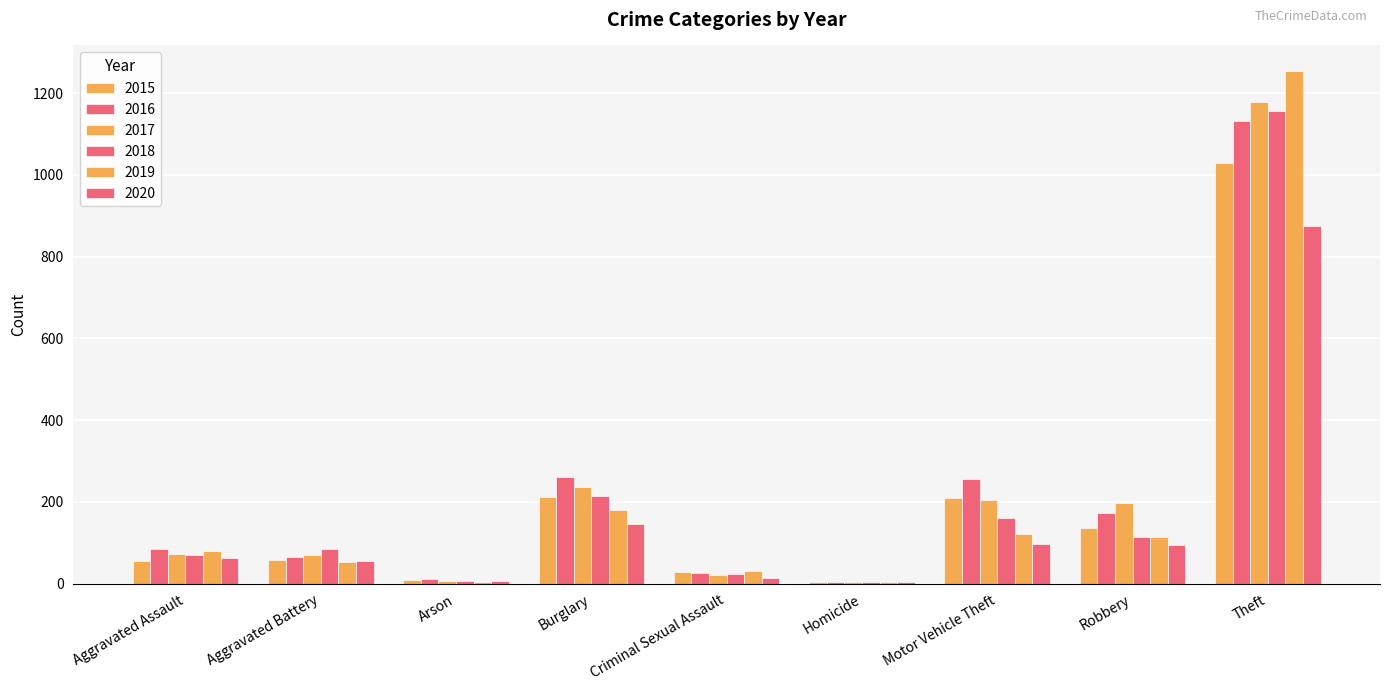

Is it true that 2015 equals 55 at Aggravated Assault?

True